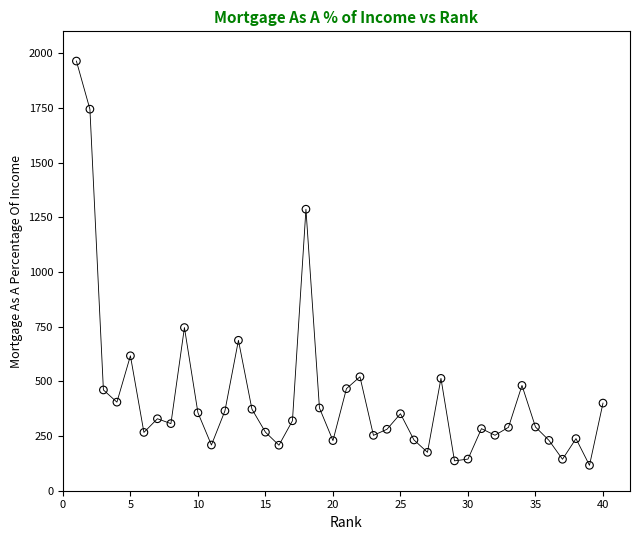

What Y value in the scatter plot is closest to 1040?

1286.8